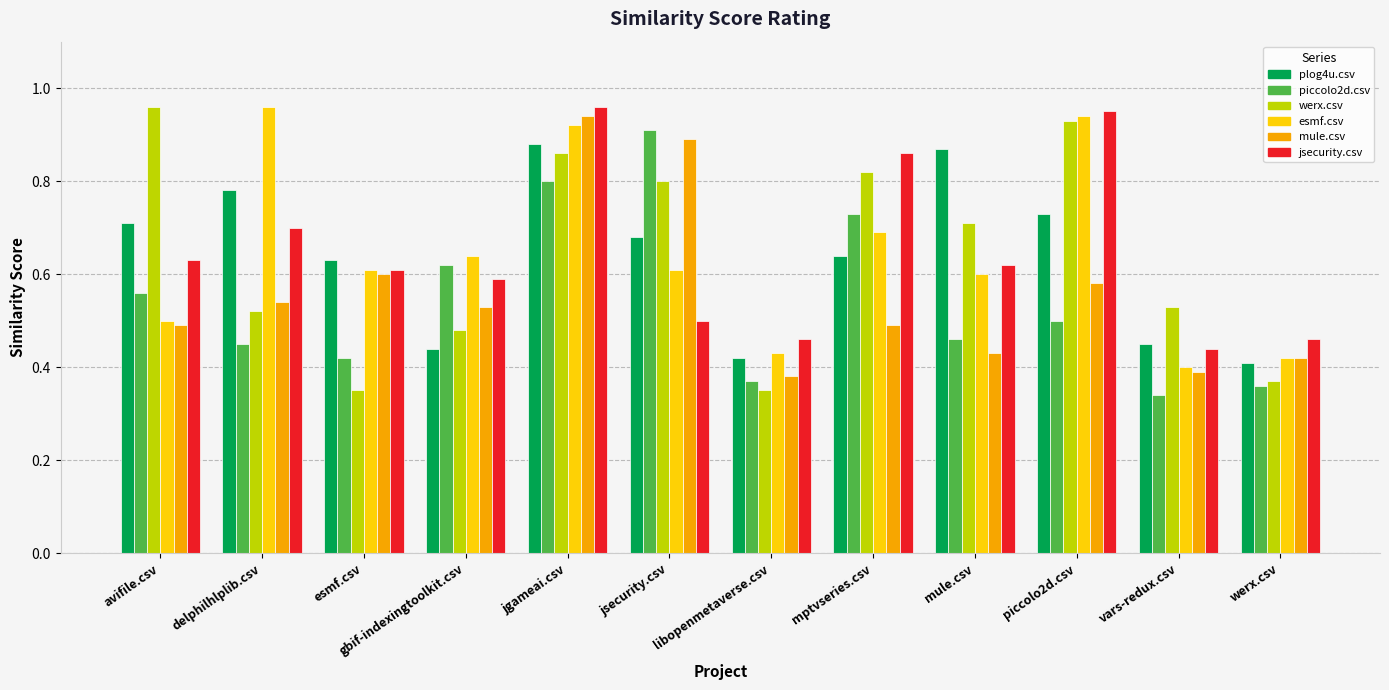

Is the value of esmf.csv at werx.csv greater than the value of piccolo2d.csv at mptvseries.csv?

No